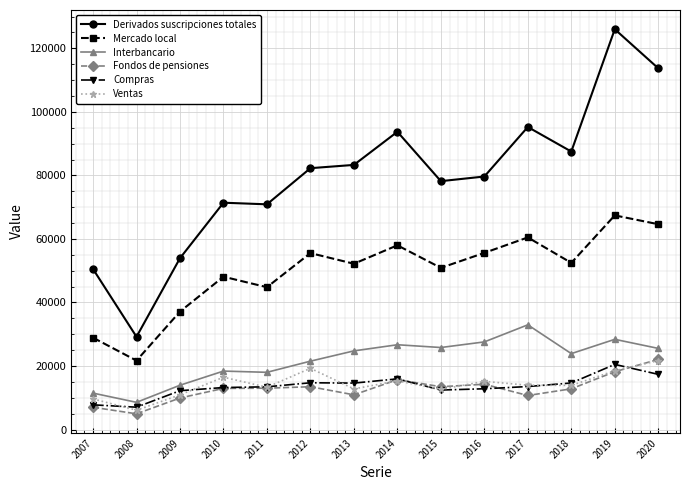

Is the value of Interbancario at 2013 greater than the value of Compras at 2020?

Yes